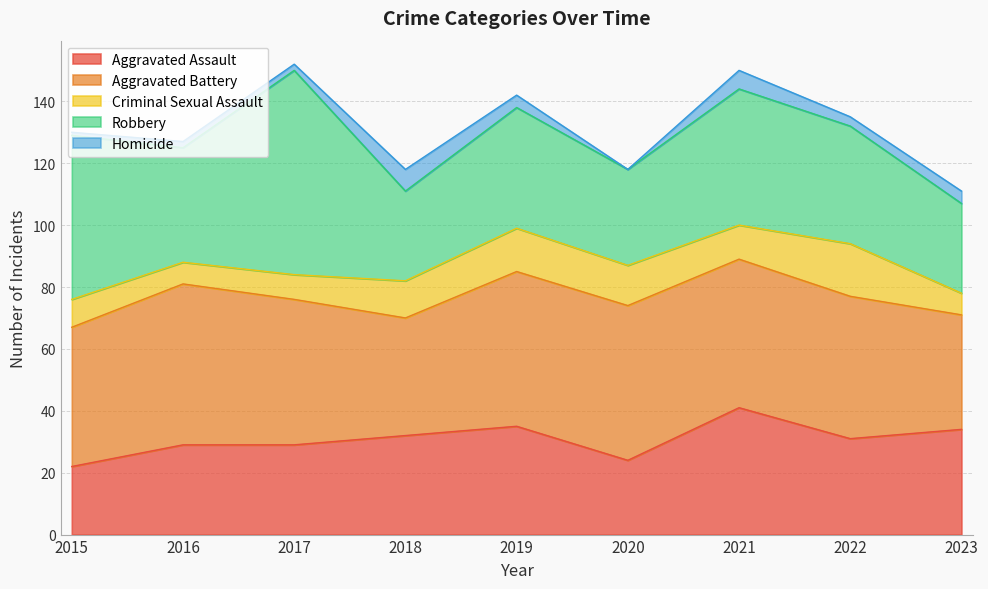

True or false: Criminal Sexual Assault and Homicide intersect in this chart.

False